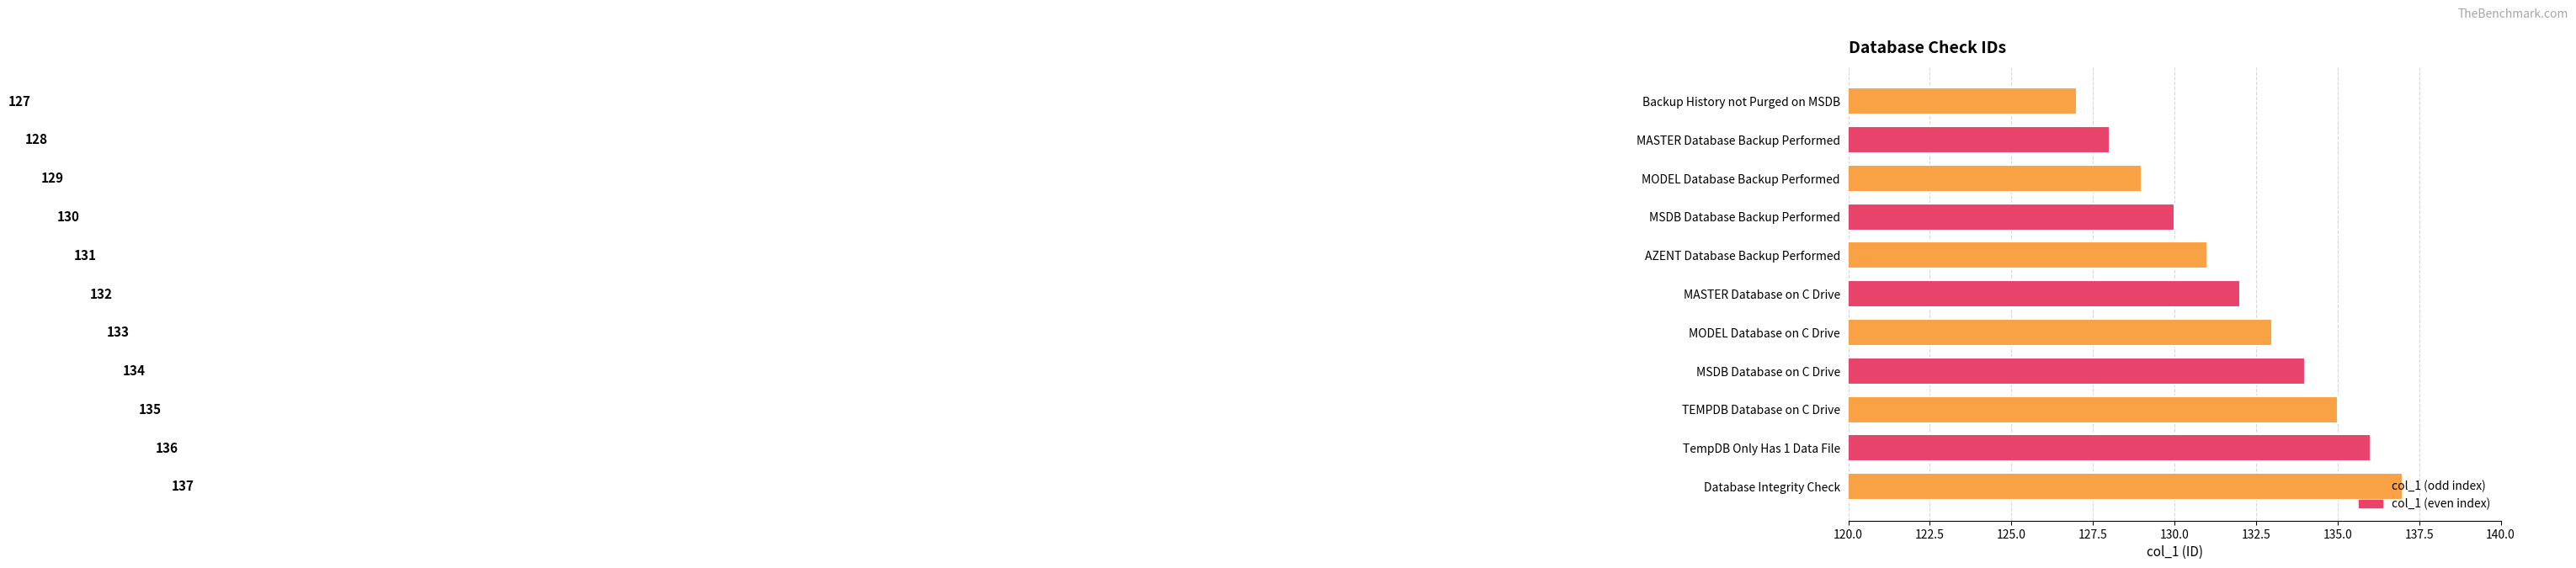

At which category does the chart reach its peak across all series?

Database Integrity Check